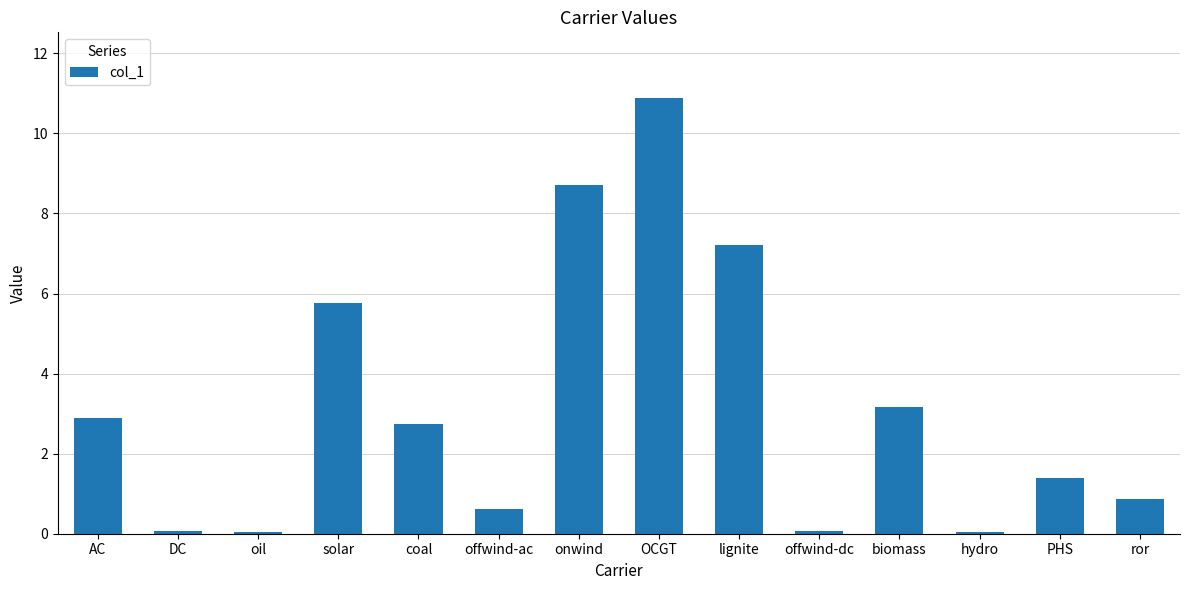

What is the maximum value shown in the chart?

10.9